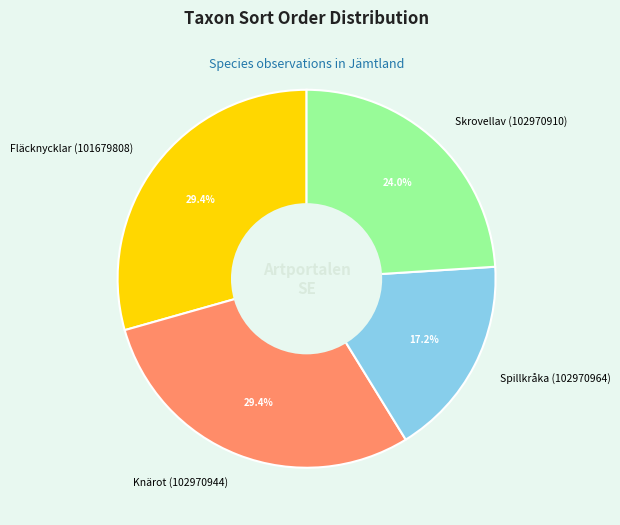

What percentage is NOT represented by Skrovellav (102970910)?

76.0%